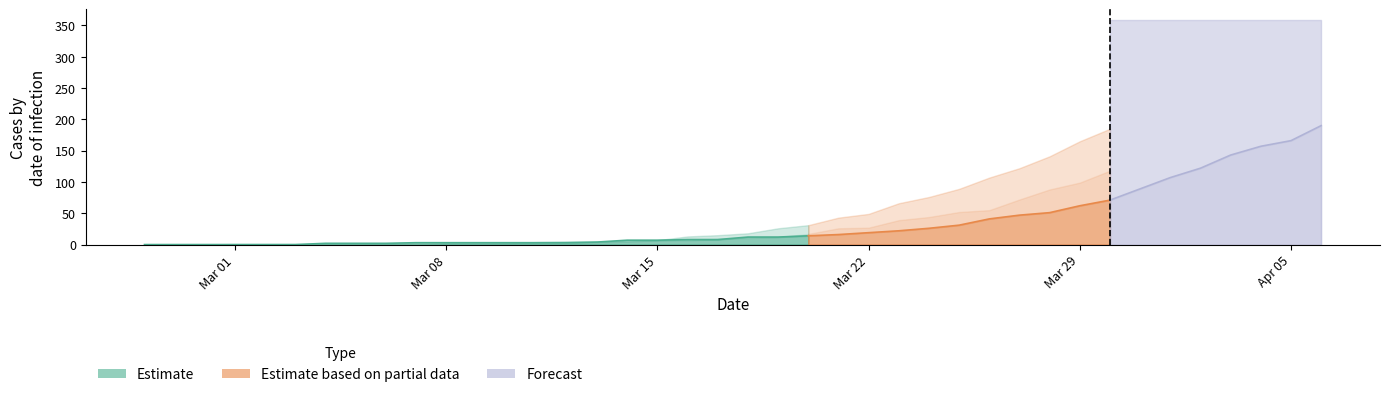

At how many categories does at least one series exceed 19?

19